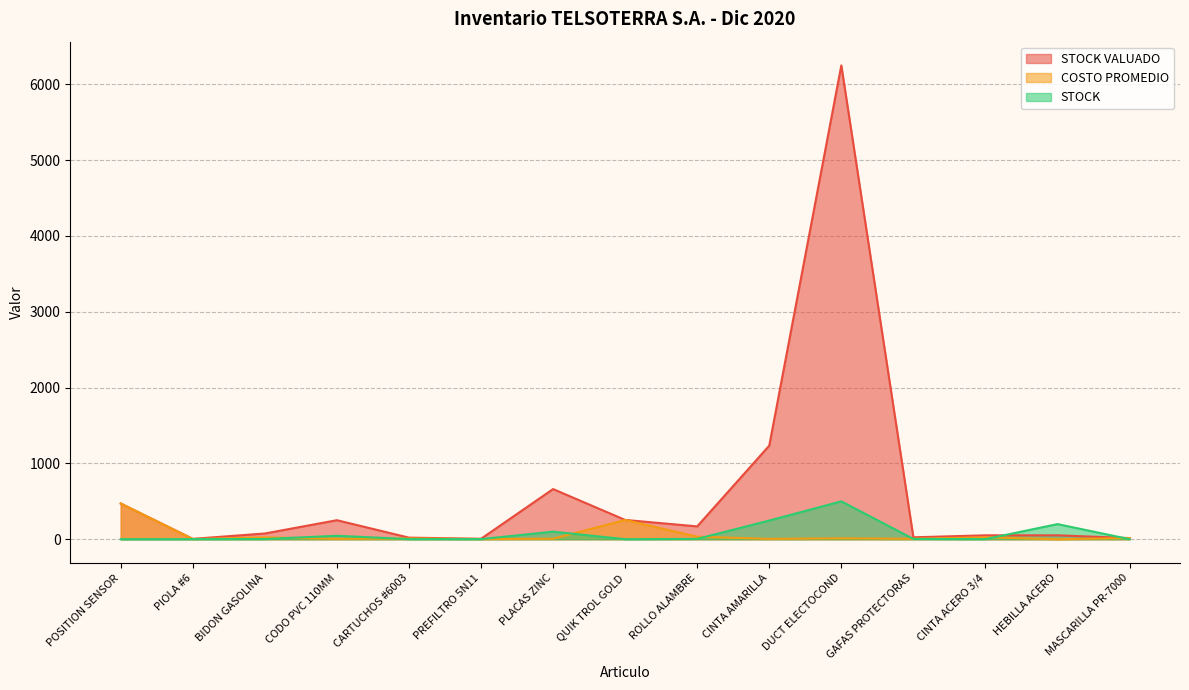

Is it true that STOCK VALUADO equals 21.4 at CARTUCHOS #6003?

True